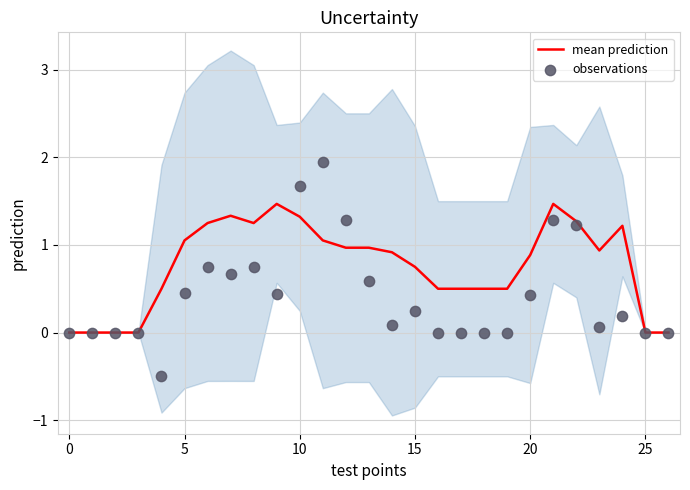

Which series reaches the maximum Y coordinate?

observations